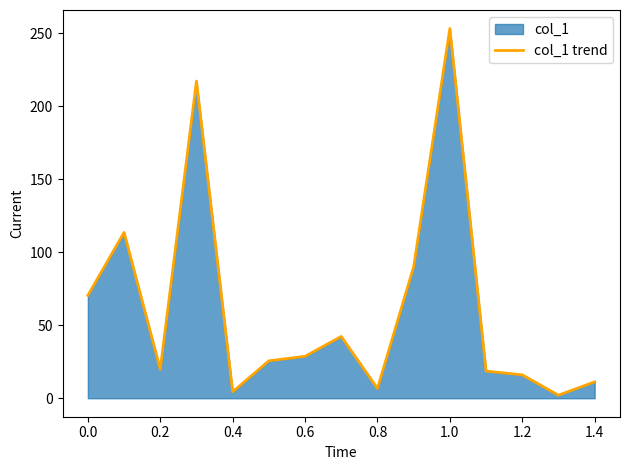

The value at 0.6 is 40.1. True or false?

False